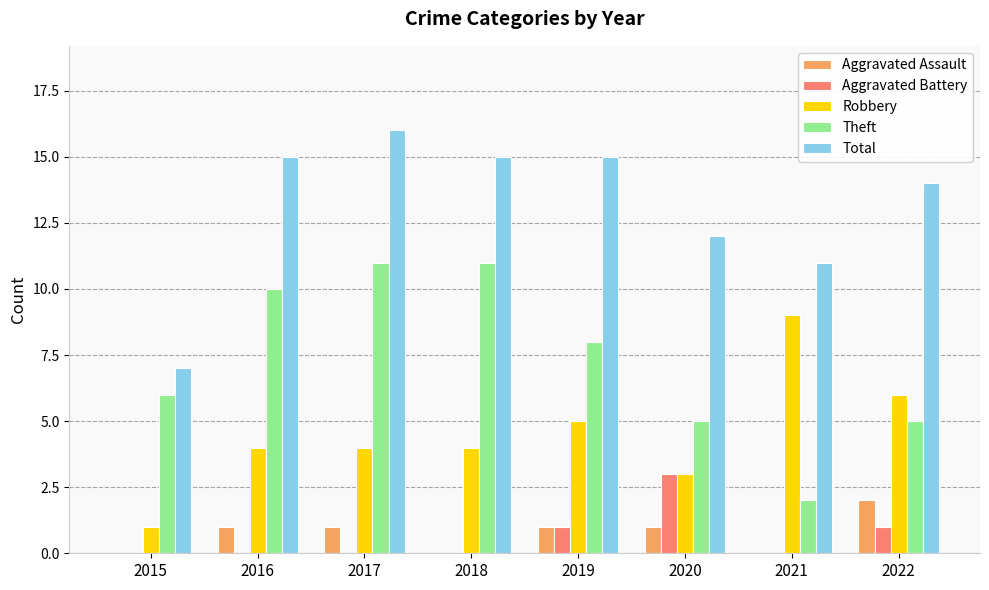

What is the greatest value displayed?

16